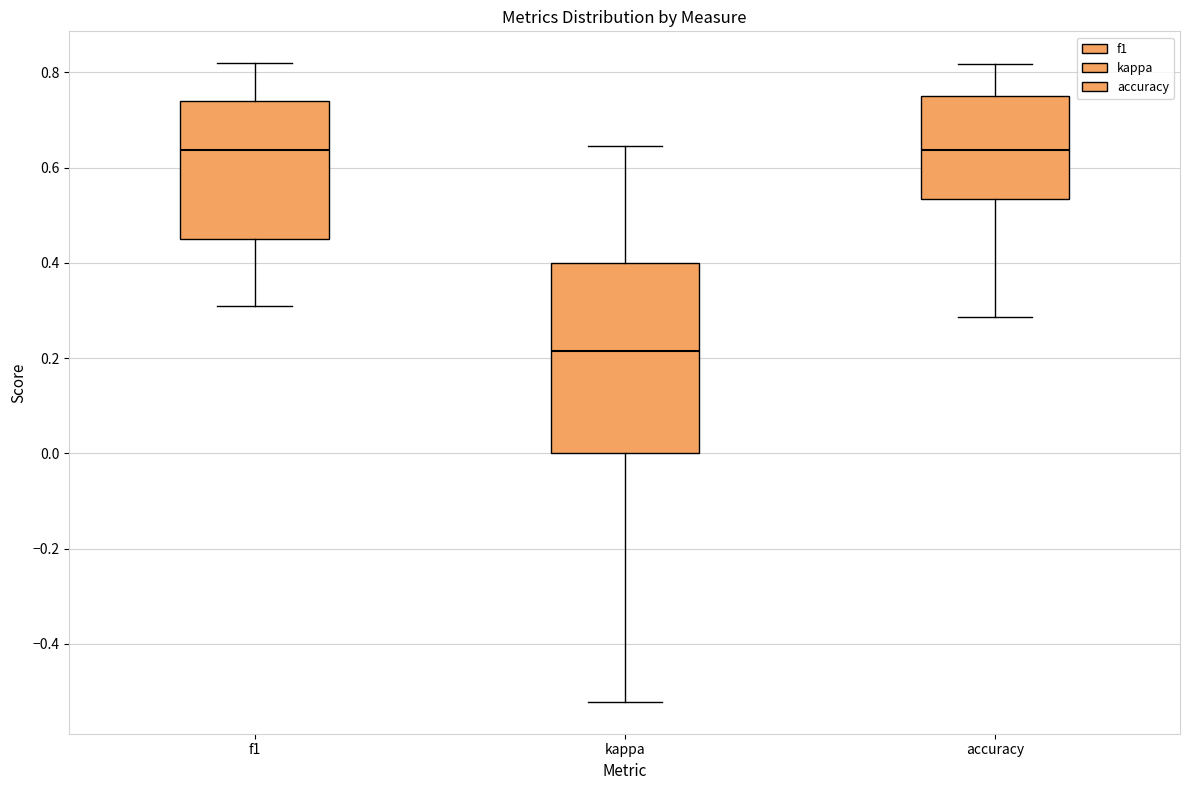

Reading left to right, read every box against the y-axis: the position of its median line, the range the box covers, and the ends of its whiskers. The values are not printed on the chart, so give them approximately, as read against the axis.

f1: median 0.64, box 0.46 to 0.74, whiskers 0.30 to 0.82
kappa: median 0.22, box 0.00 to 0.40, whiskers -0.52 to 0.64
accuracy: median 0.64, box 0.54 to 0.76, whiskers 0.28 to 0.82